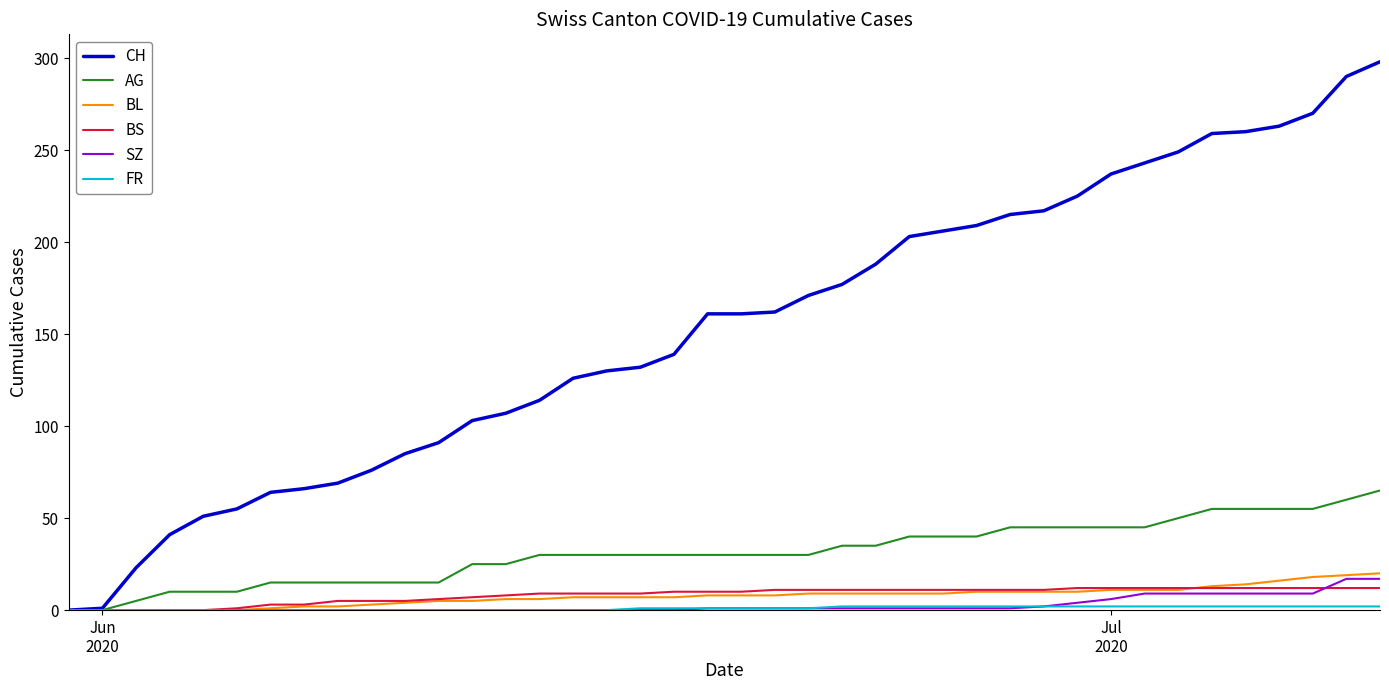

What is the highest value of the BS series?

12